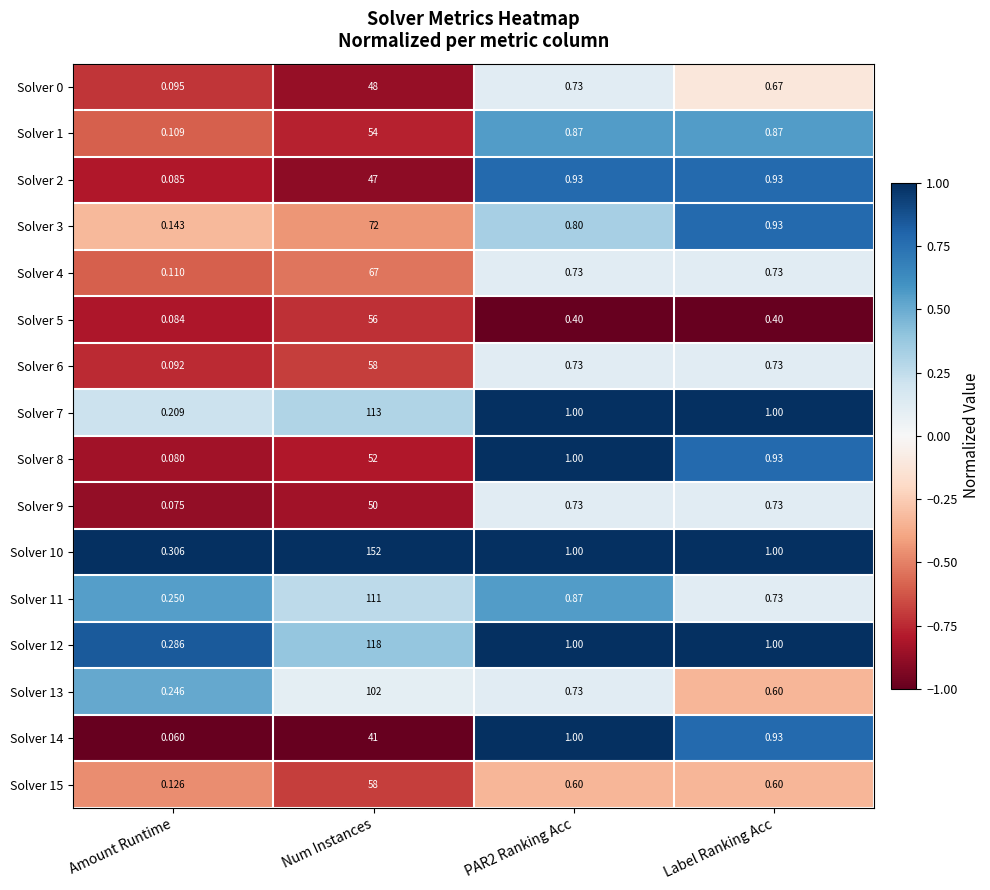

At which category is the sum across all series the highest?

Num Instances